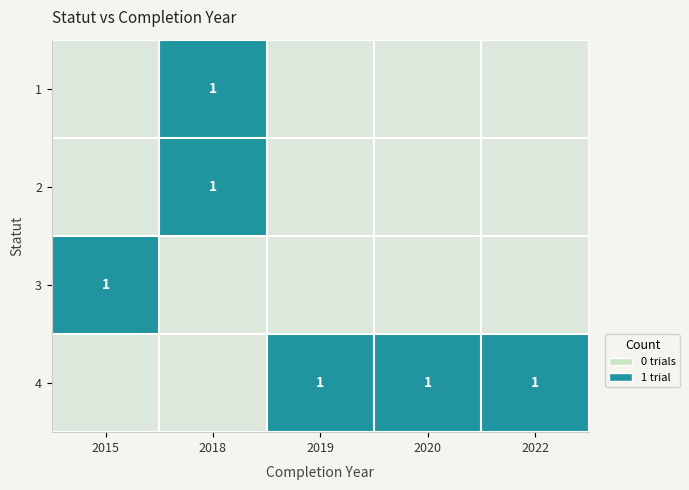

True or false: 1 has a value of 1.7 at 2018.

False